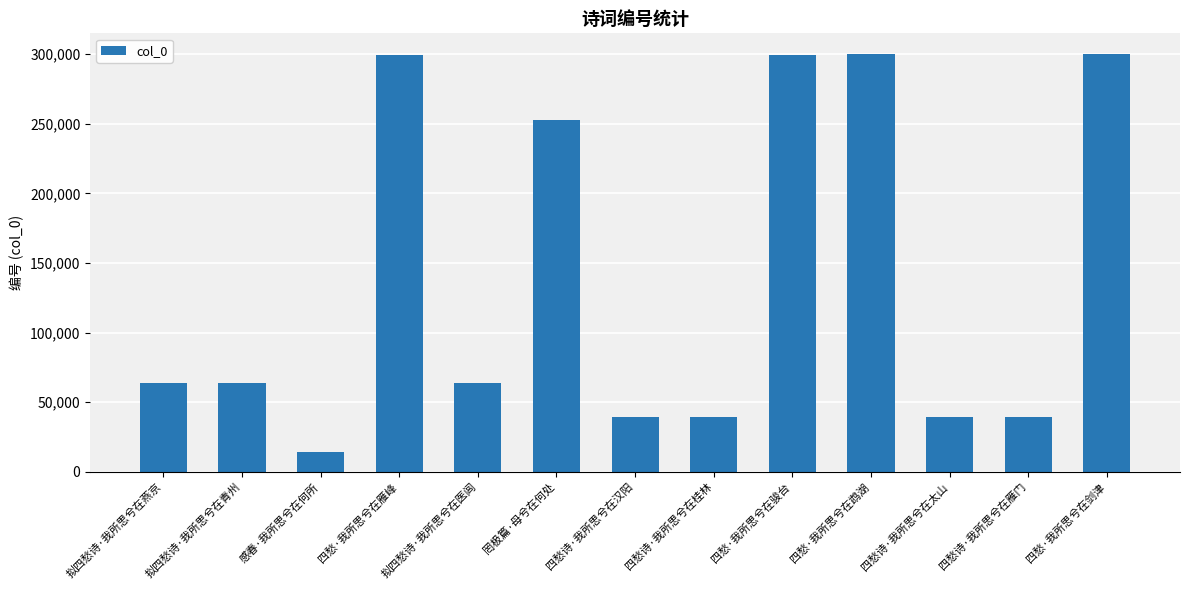

Approximately how many times larger is the value at 拟四愁诗·我所思兮在医闾 compared to 四愁诗·我所思兮在雁门?

1.6